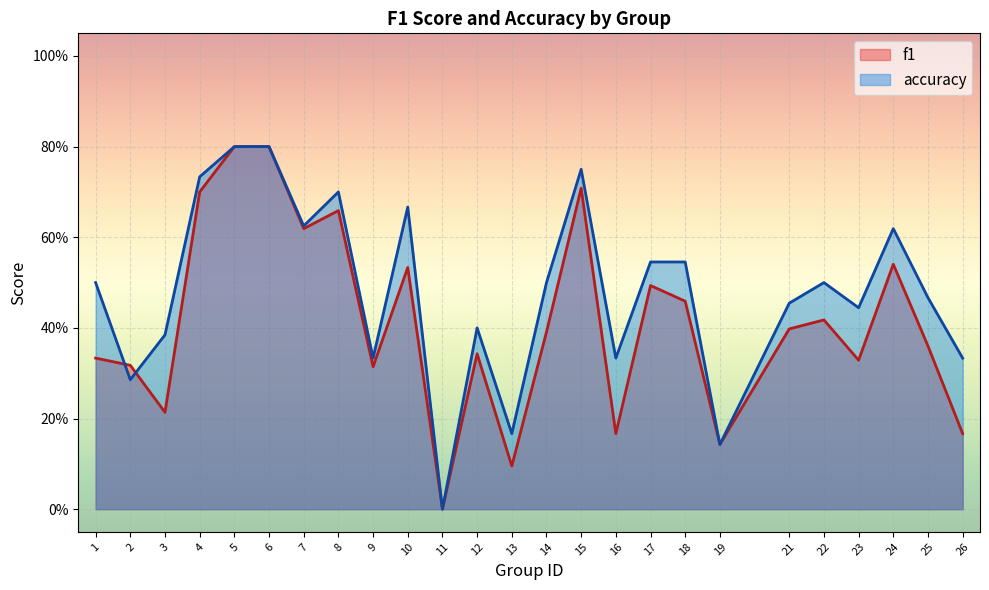

Which series has the largest range (max minus min)?

f1